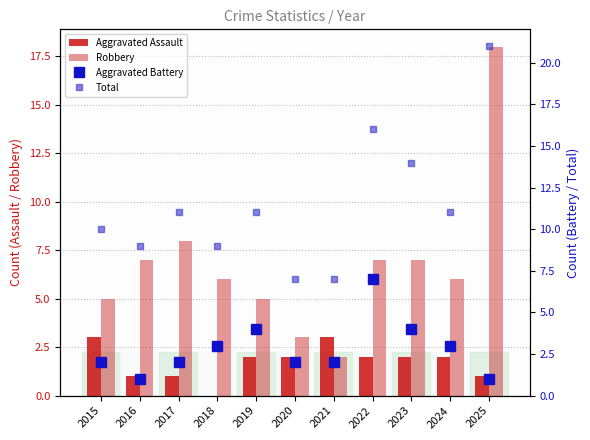

How many groups of bars are there?

11